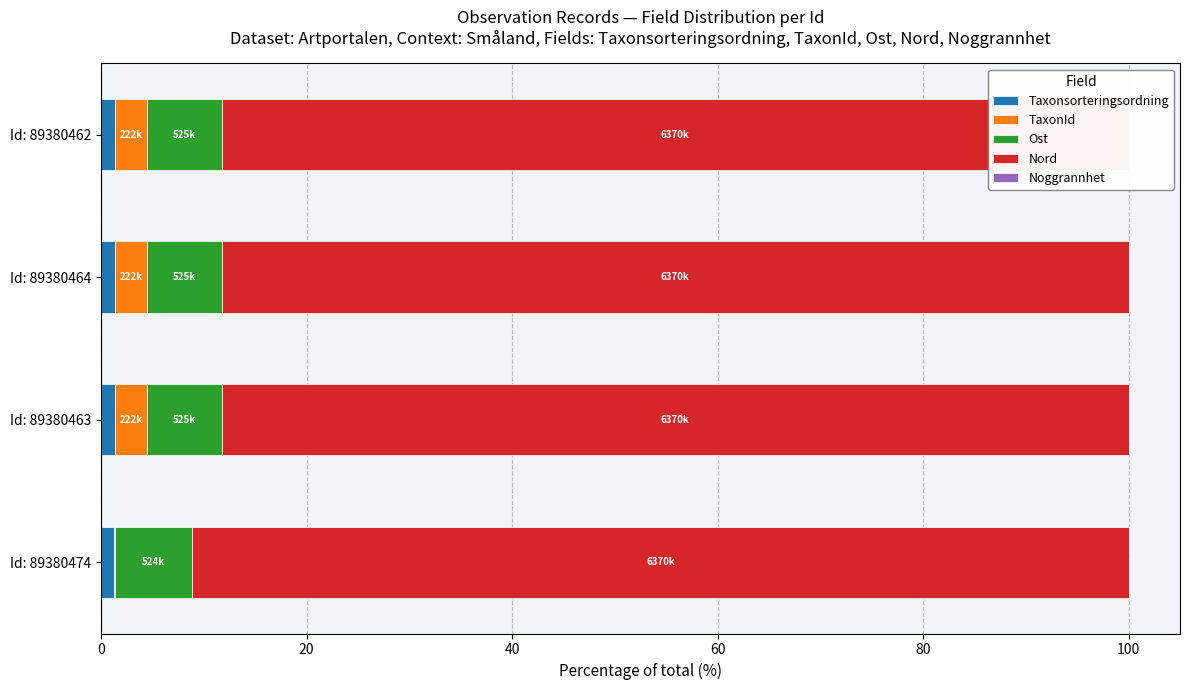

How many categories are shown in the chart?

4